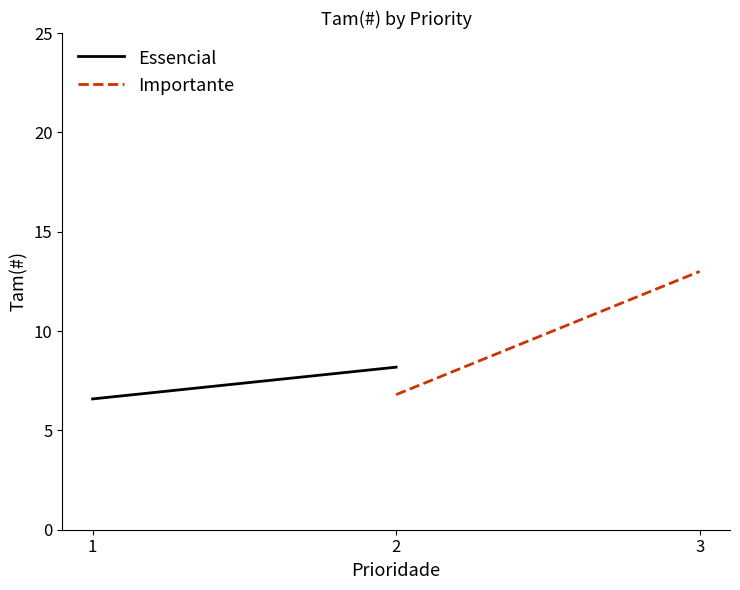

Rank the series by their average value, from lowest to highest.

Essencial, Importante